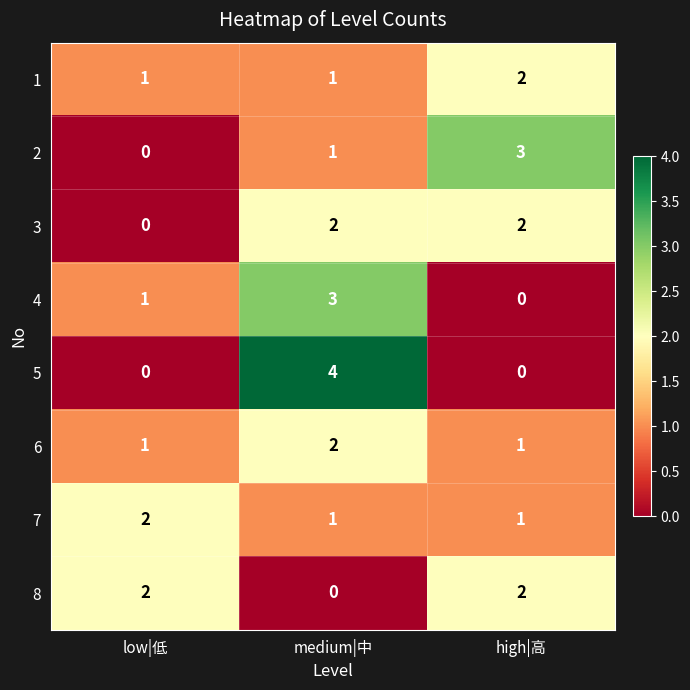

What is the spread (max minus min) of values at high|高?

3